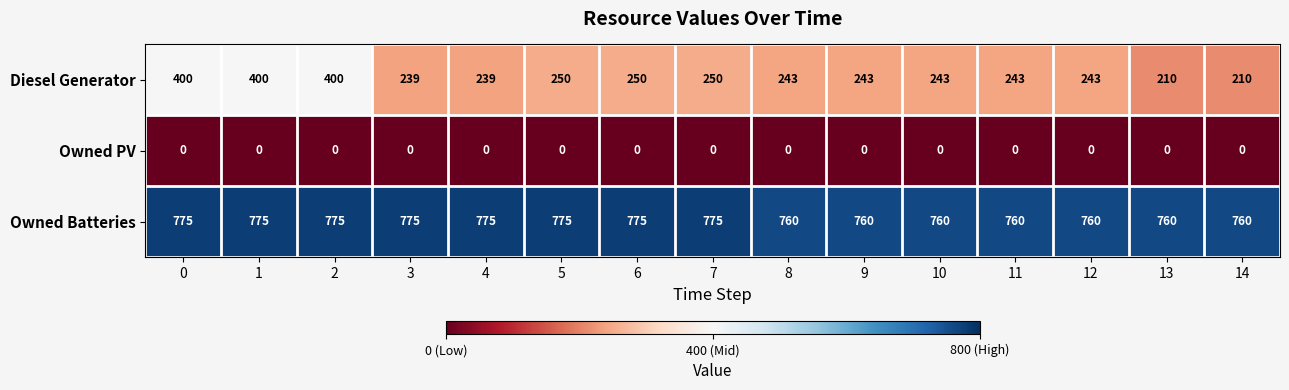

List the series in order of their overall mean, highest first.

Owned Batteries, Diesel Generator, Owned PV